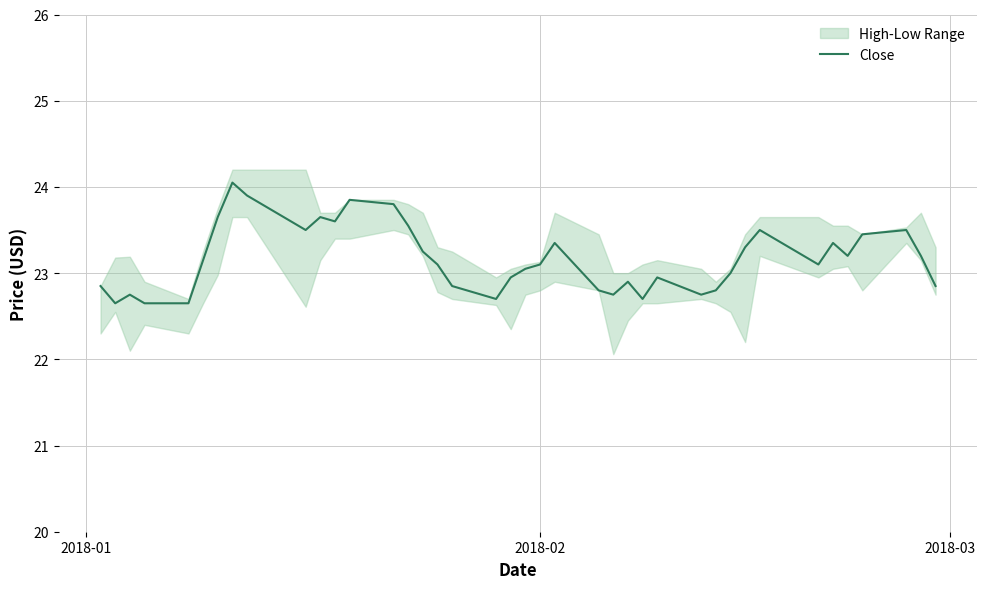

True or false: the data has more than 0 interior local peaks.

True